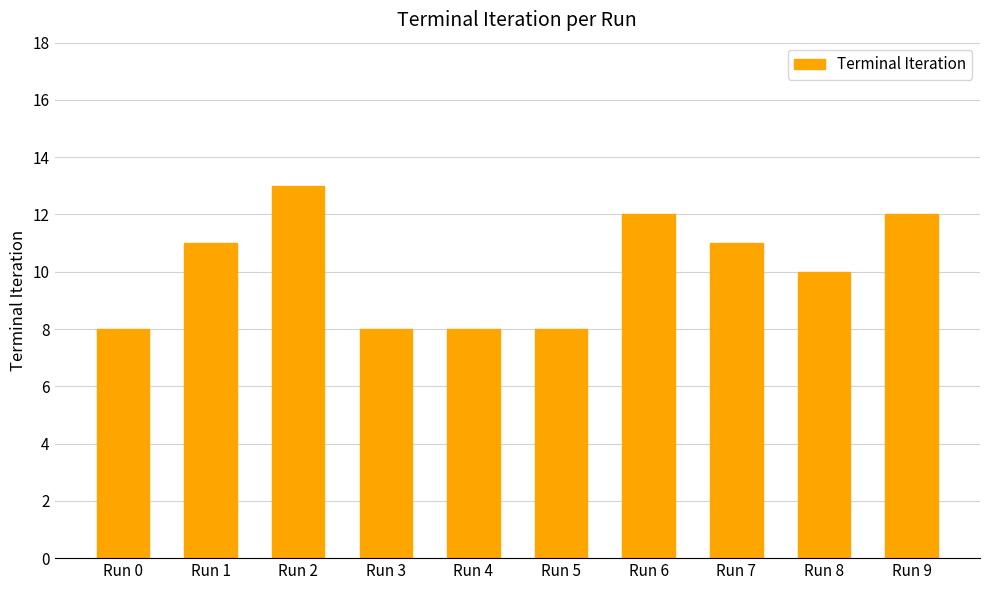

Reading left to right, what are all the values shown in this chart?

8	11	13	8	8	8	12	11	10	12